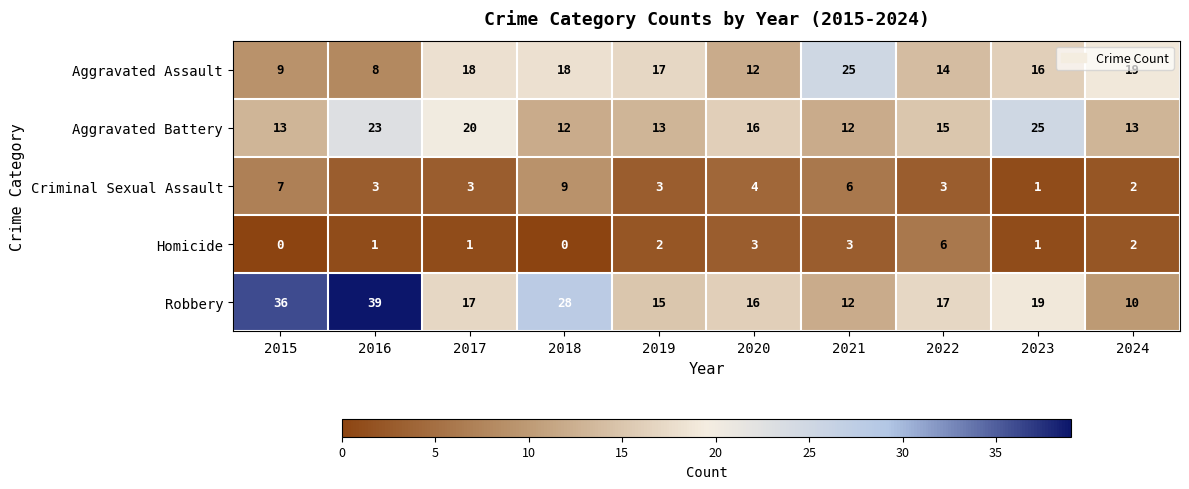

Count the number of categories in the chart.

10